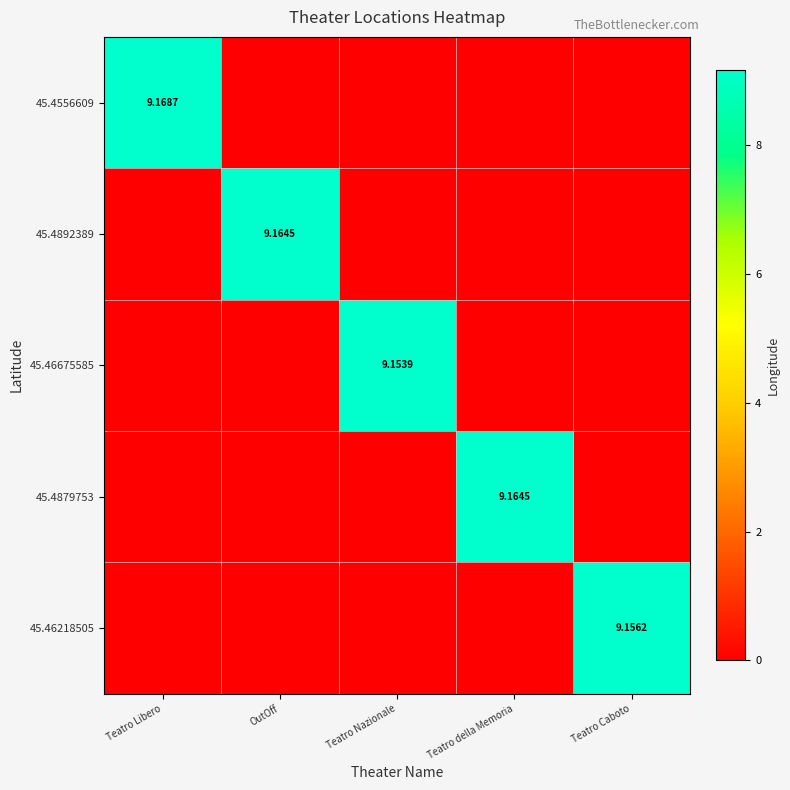

At which category is the sum across all series the highest?

Teatro Libero